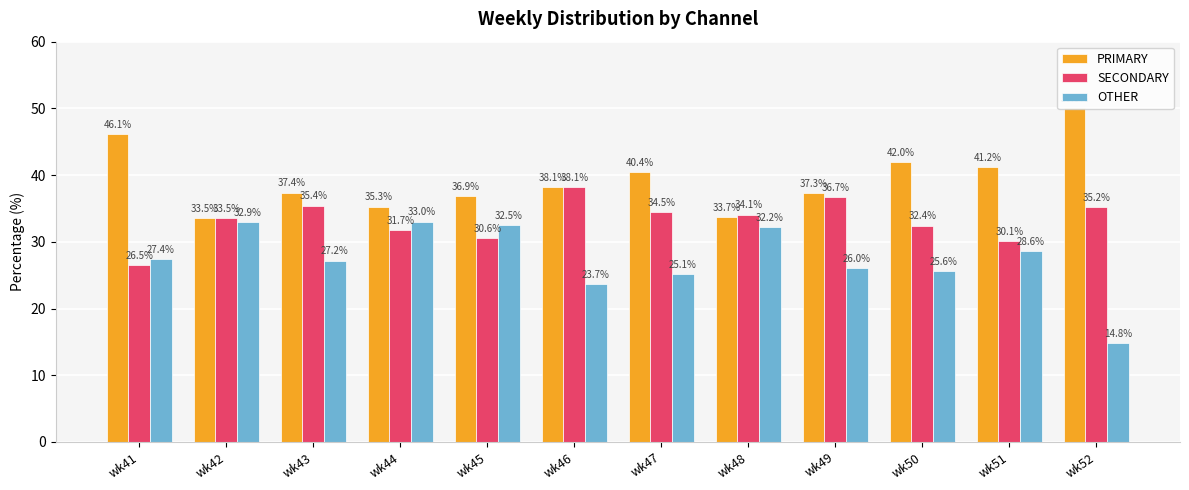

Which series has the largest range (max minus min)?

OTHER